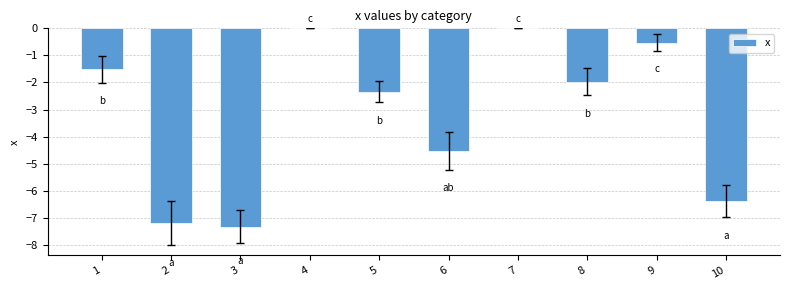

At which label does the data first exceed -1?

4